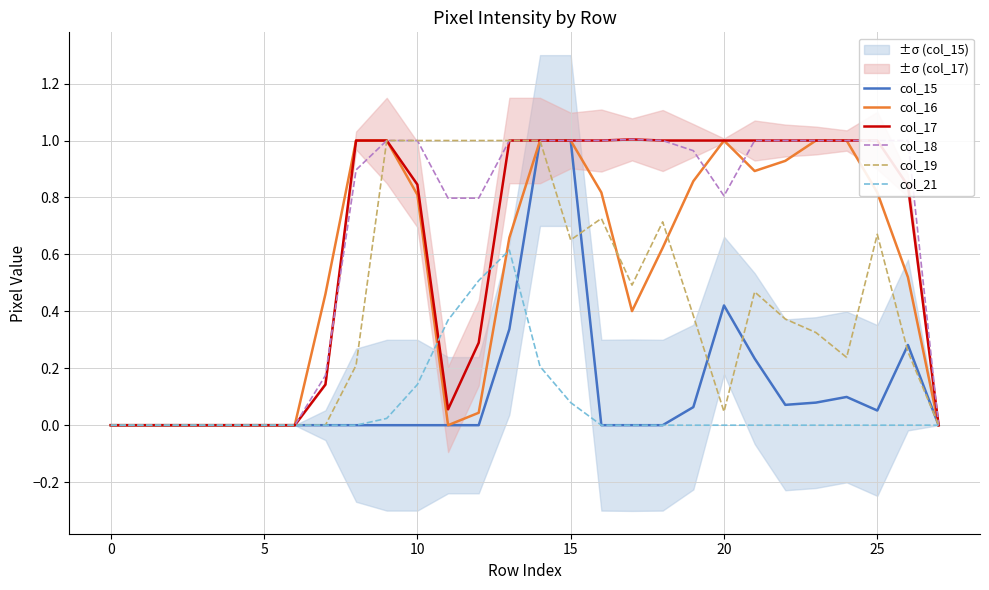

True or false: col_17 has a value of 0.0 at 0.

True